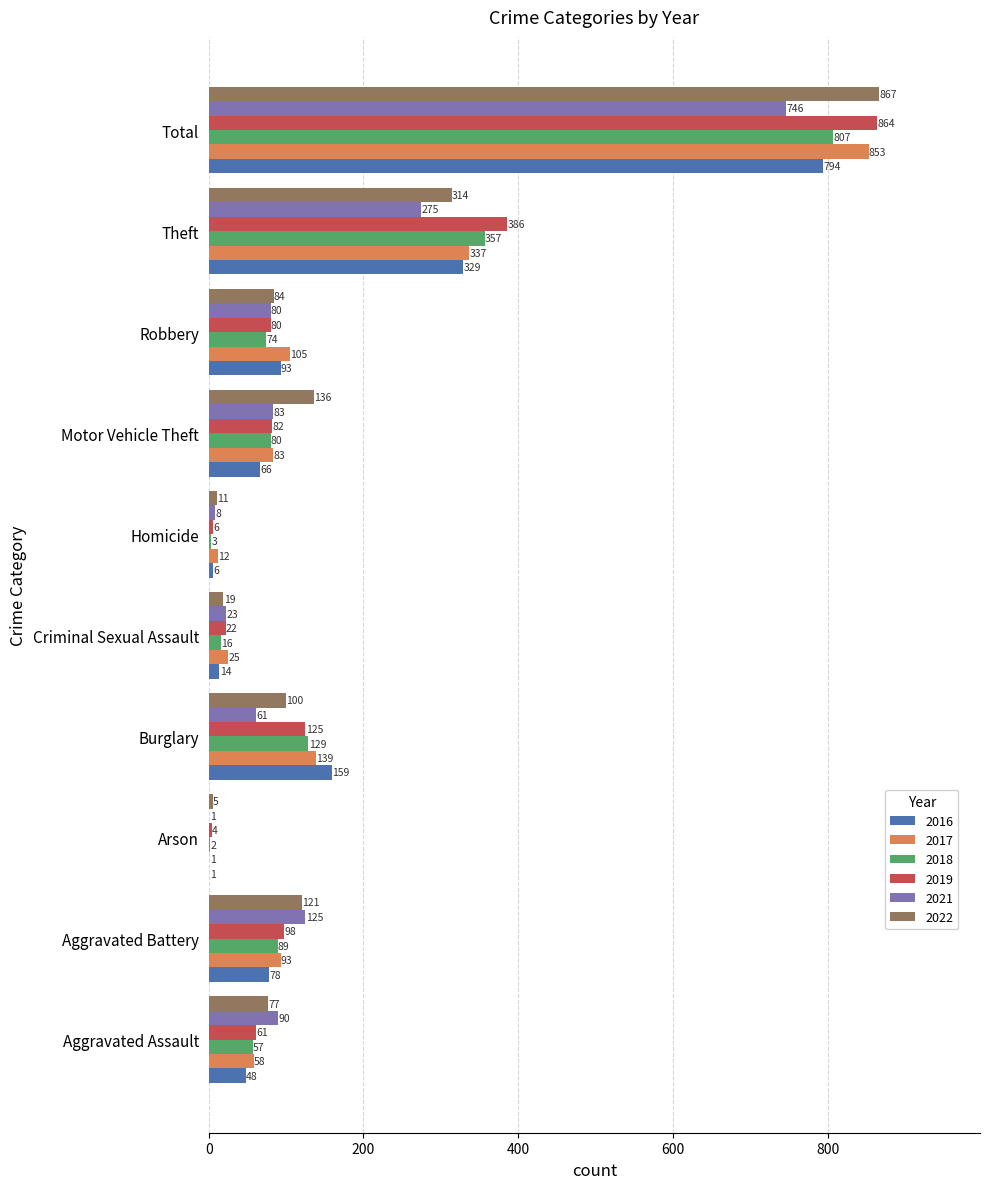

What is the sum of the 2022 values at Aggravated Battery and Homicide?

132